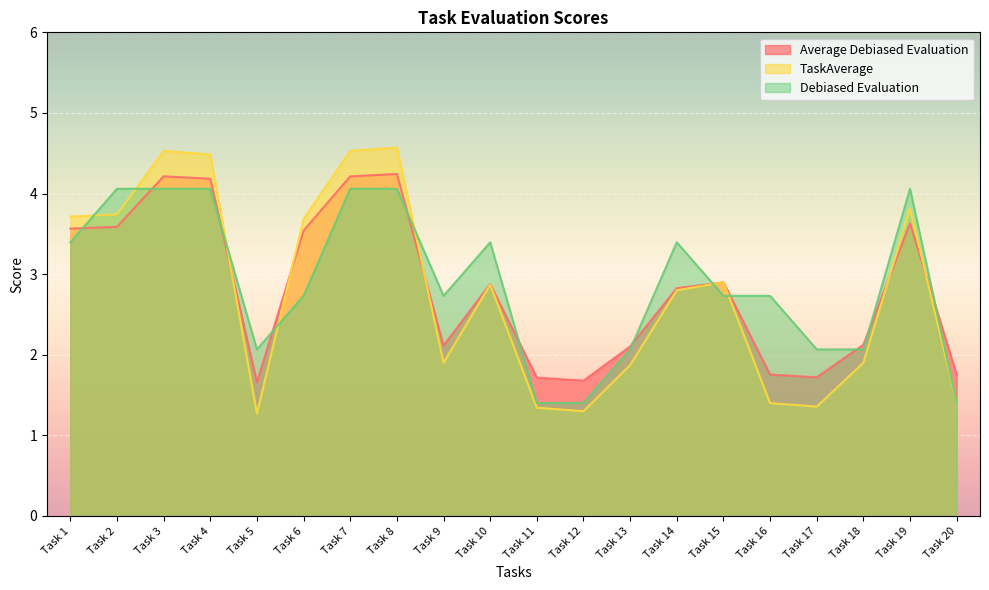

How many categories are shown in the chart?

20